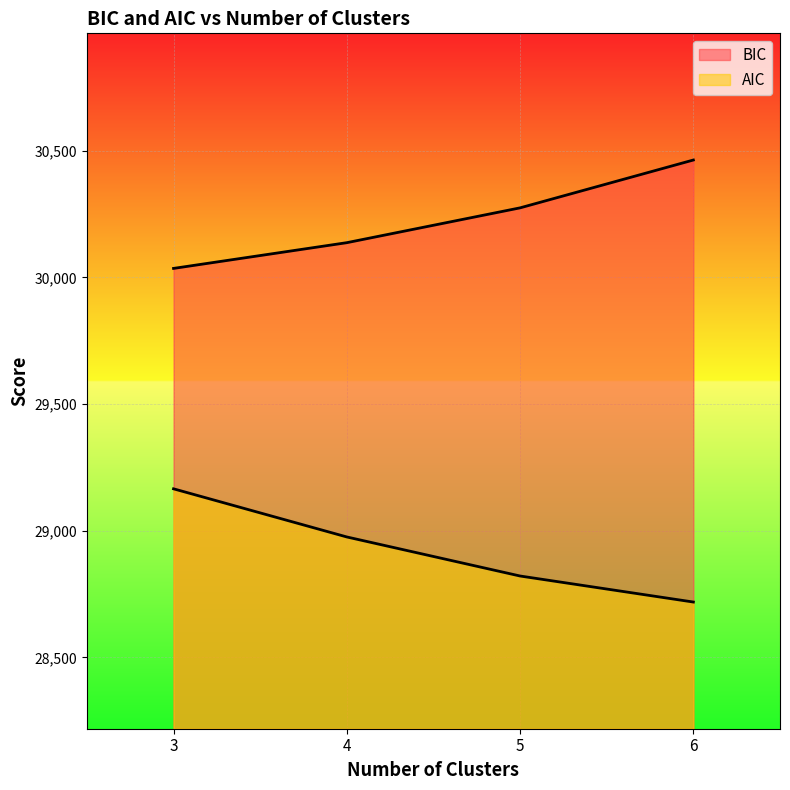

Count the number of categories in the chart.

4